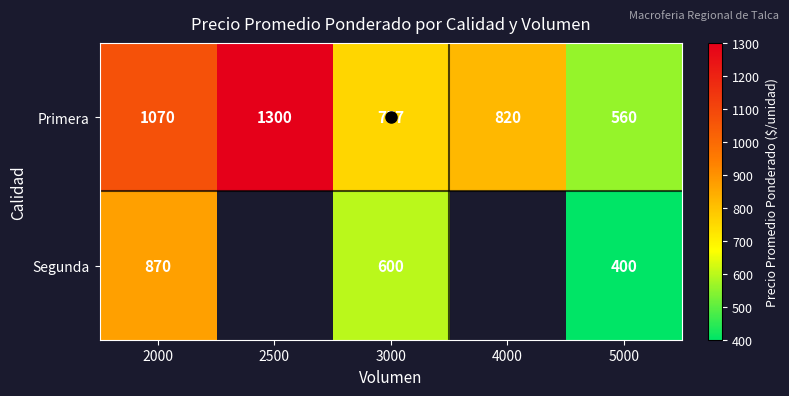

What is the sum of all Primera values?

4507.1